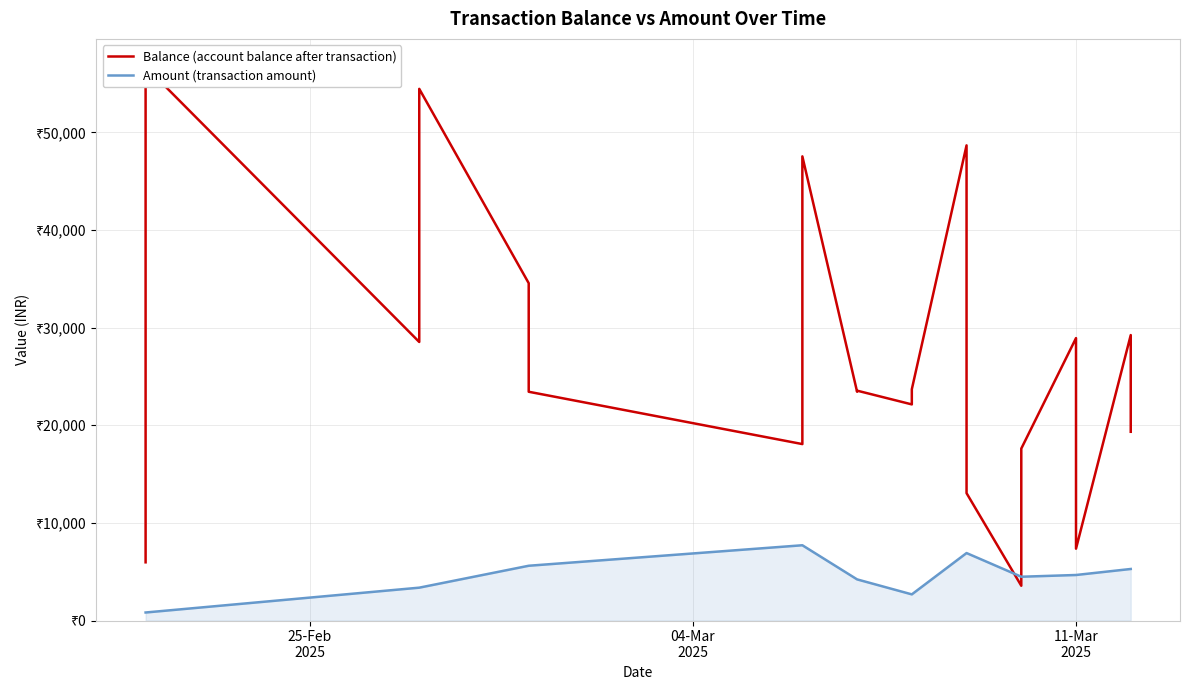

Reading left to right, transcribe all the data shown in this chart.

Balance (account balance after transaction): 5963	56748	28535	54465	34559	23436	18076	47551	23437	23549	22140	23694	48678	13048	3564	17613	28931	7360	29243	19335
Amount (transaction amount): 822	822	3366	3366	5611	5611	7711	7711	4214	4214	2679	2679	6912	6912	4486	4486	4664	4664	5280	5280